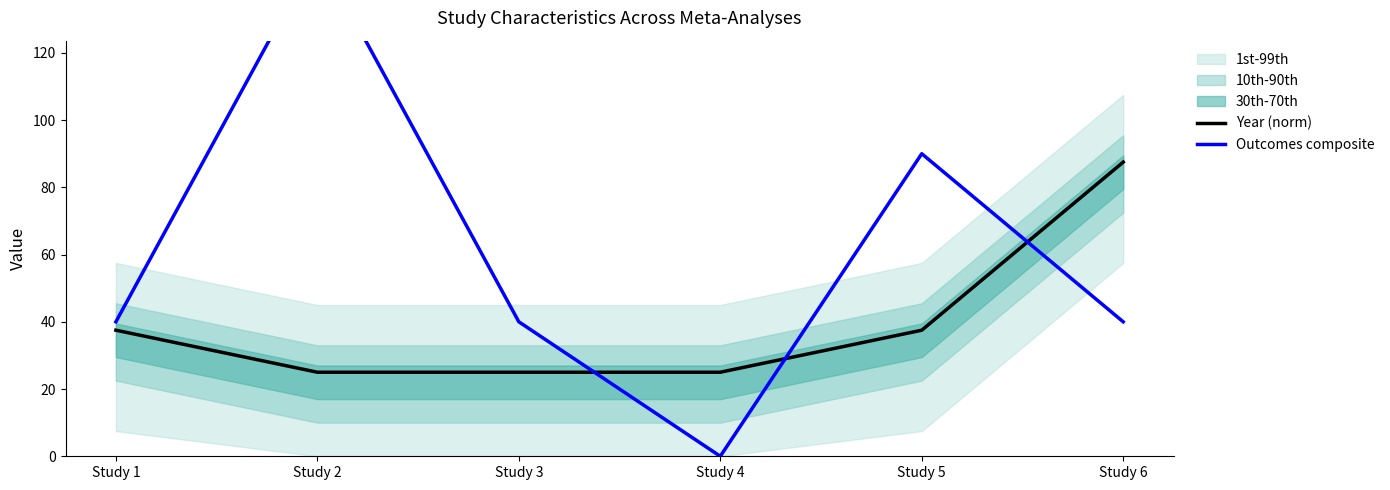

Rank the series at Study 5 from lowest to highest value.

Year (norm), Outcomes composite